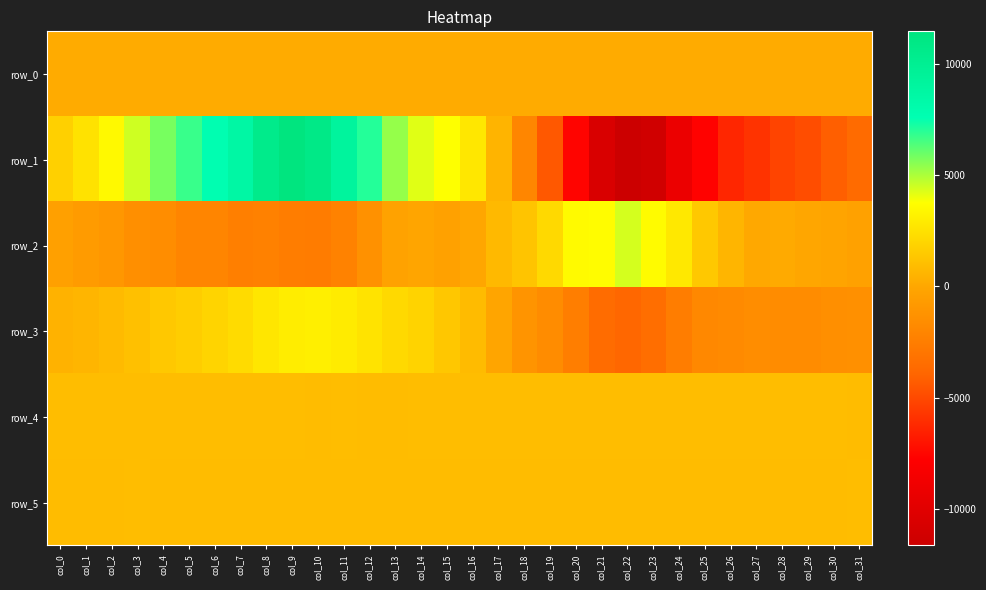

Between col_11 and col_23, which is larger?

col_23